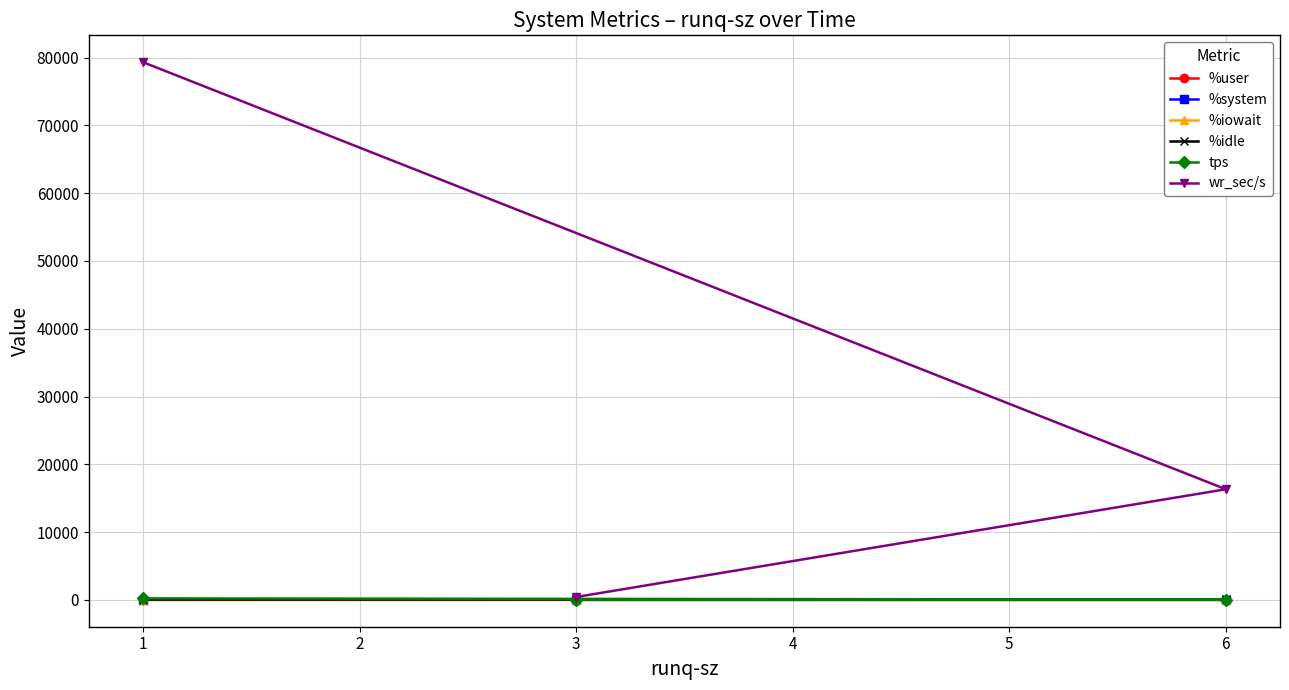

What is the value of the tps point at the 1st from the left?

212.8